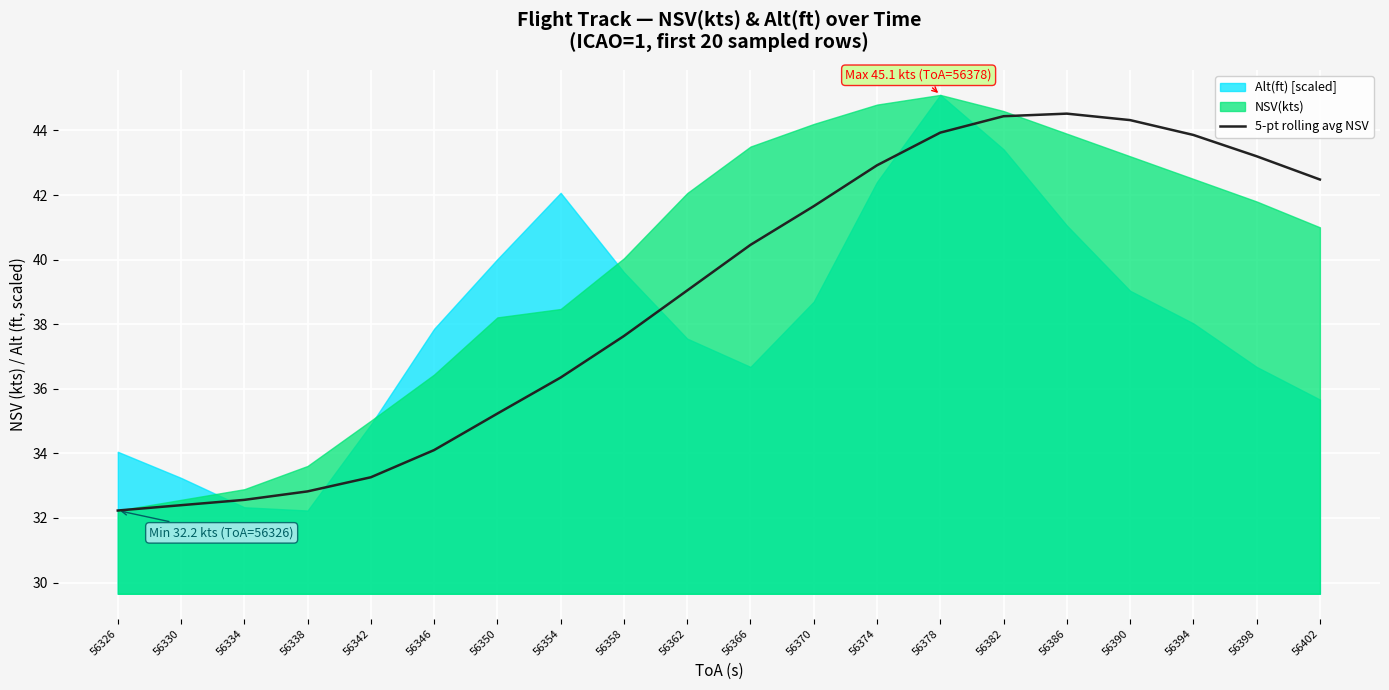

Where is the first local maximum?

56386